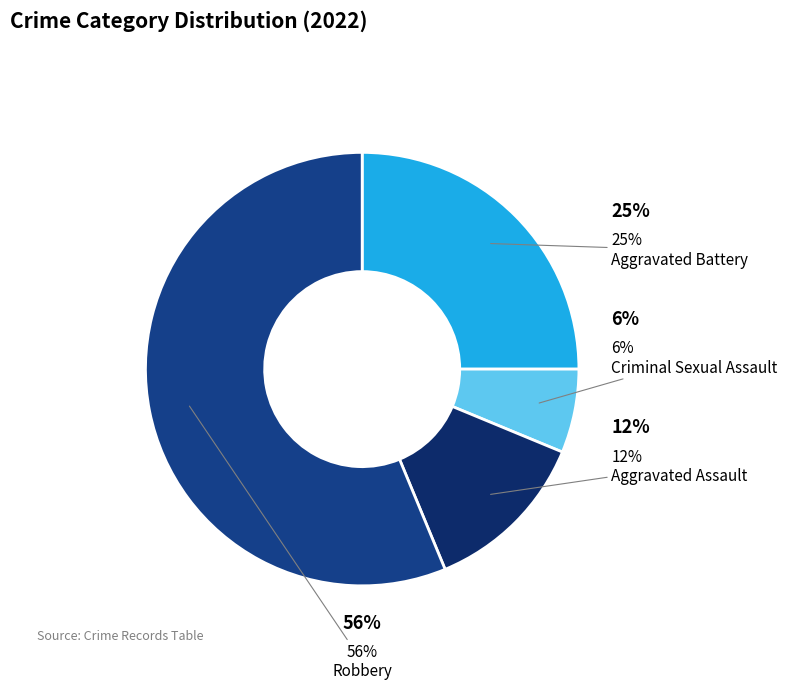

Which has a higher value, Aggravated Battery or Robbery?

Robbery